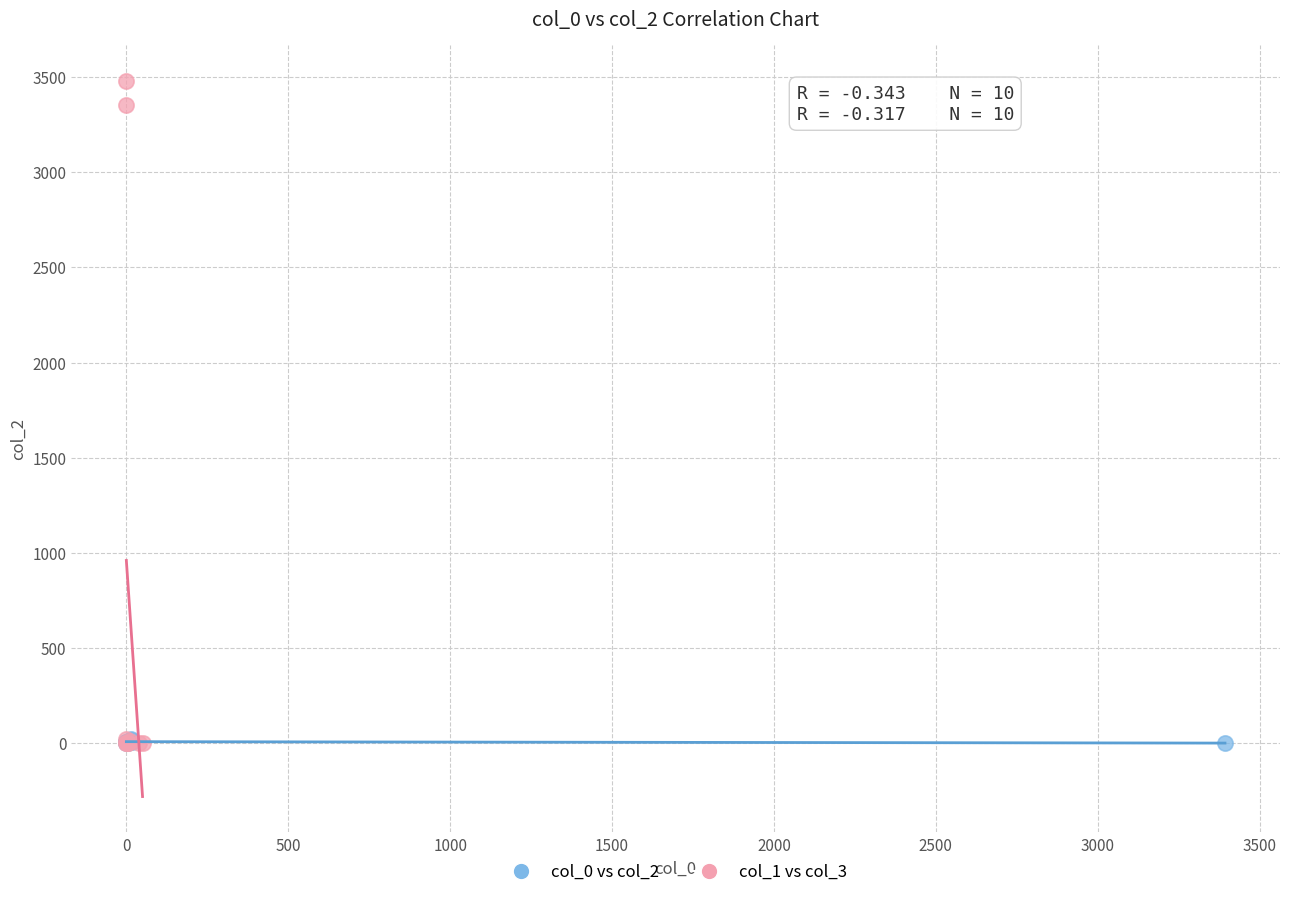

Which series reaches the maximum Y coordinate?

col_1 vs col_3